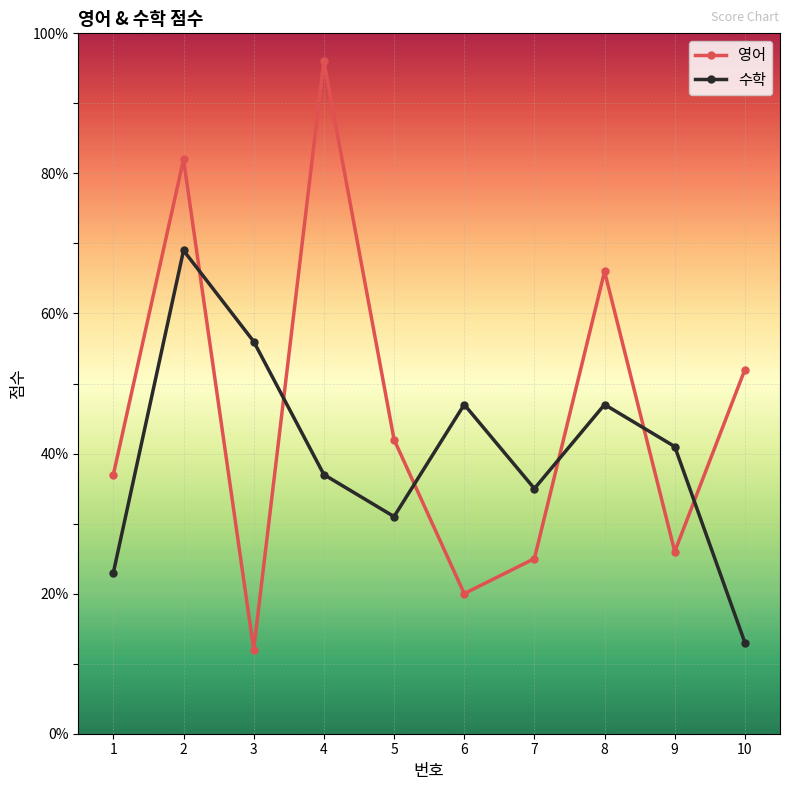

Reading right to left, extract all data points from this chart.

영어: 10=52	9=26	8=66	7=25	6=20	5=42	4=96	3=12	2=82	1=37
수학: 10=13	9=41	8=47	7=35	6=47	5=31	4=37	3=56	2=69	1=23